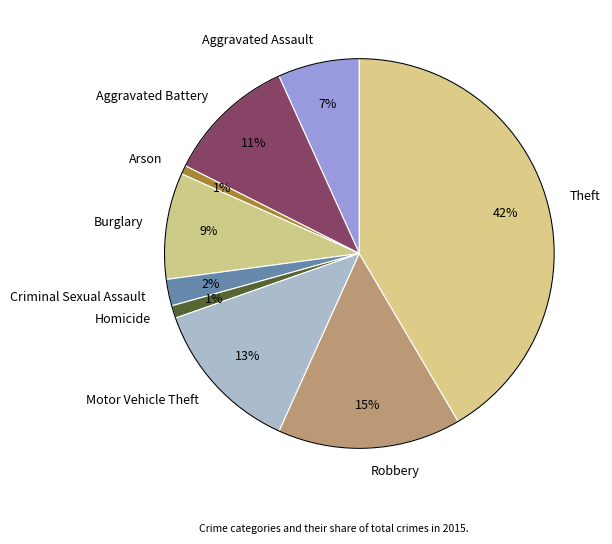

How many segments does this pie chart have?

9